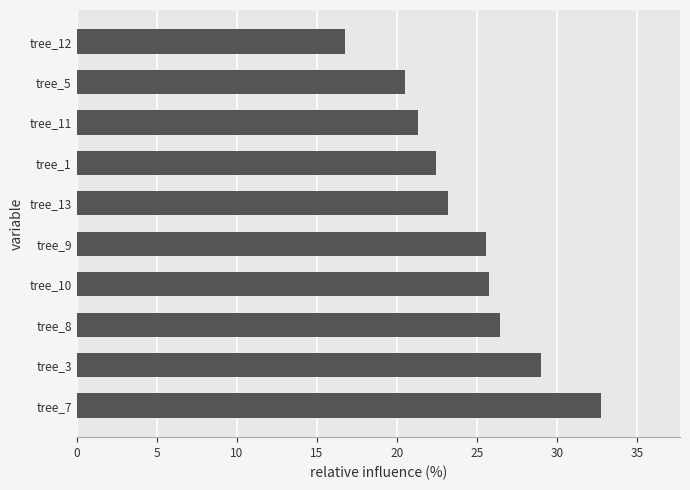

What is the maximum value shown in the chart?

32.8